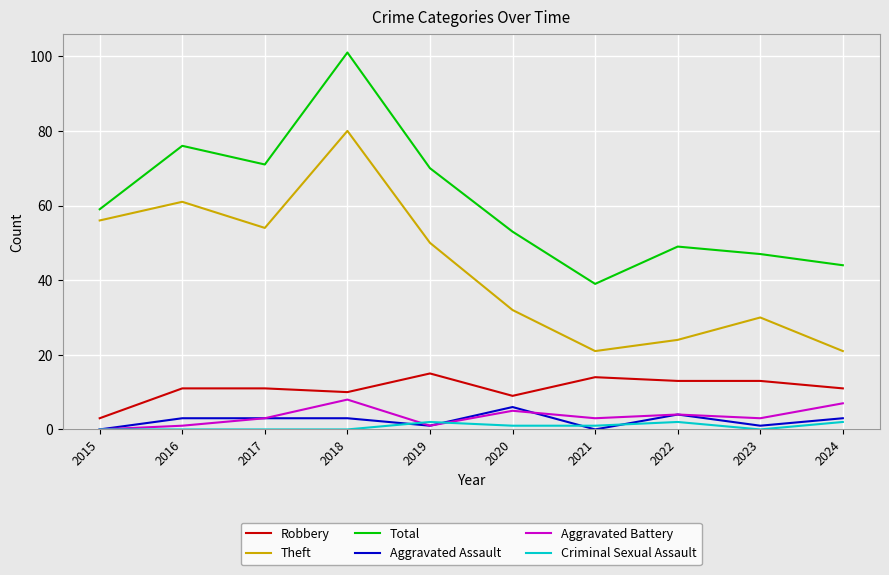

Reading left to right, what are all the values shown in this chart?

Robbery: 2015=3	2016=11	2017=11	2018=10	2019=15	2020=9	2021=14	2022=13	2023=13	2024=11
Theft: 2015=56	2016=61	2017=54	2018=80	2019=50	2020=32	2021=21	2022=24	2023=30	2024=21
Total: 2015=59	2016=76	2017=71	2018=101	2019=70	2020=53	2021=39	2022=49	2023=47	2024=44
Aggravated Assault: 2015=0	2016=3	2017=3	2018=3	2019=1	2020=6	2021=0	2022=4	2023=1	2024=3
Aggravated Battery: 2015=0	2016=1	2017=3	2018=8	2019=1	2020=5	2021=3	2022=4	2023=3	2024=7
Criminal Sexual Assault: 2015=0	2016=0	2017=0	2018=0	2019=2	2020=1	2021=1	2022=2	2023=0	2024=2